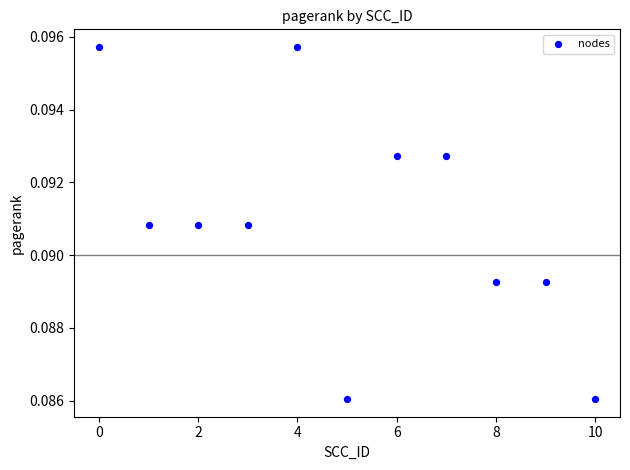

What is the range of X values (max minus min)?

10.0